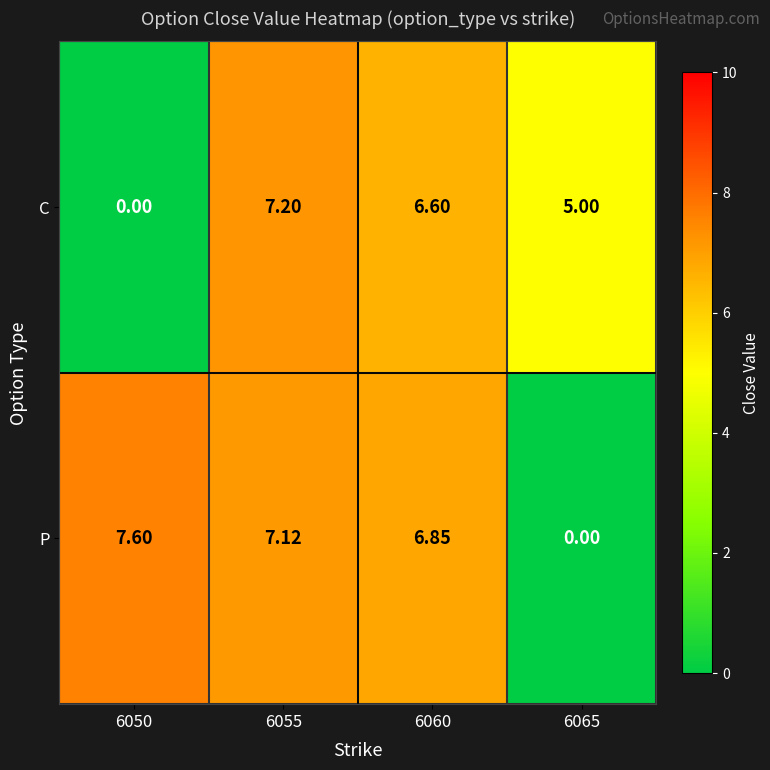

Which series has the largest total across all categories?

P